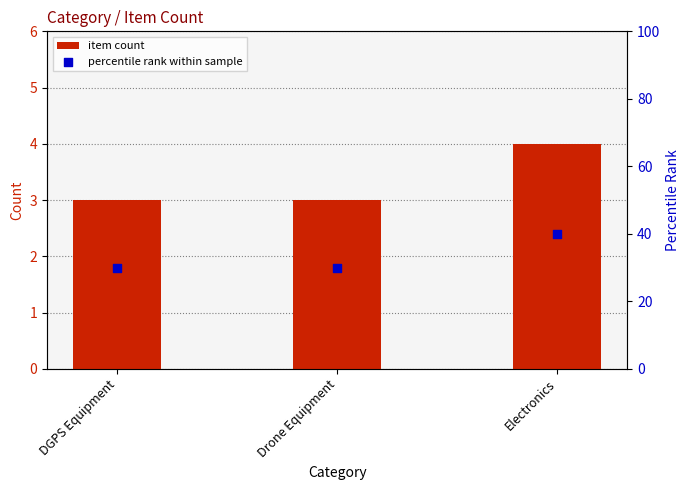

What is the total value across all series at DGPS Equipment?

33